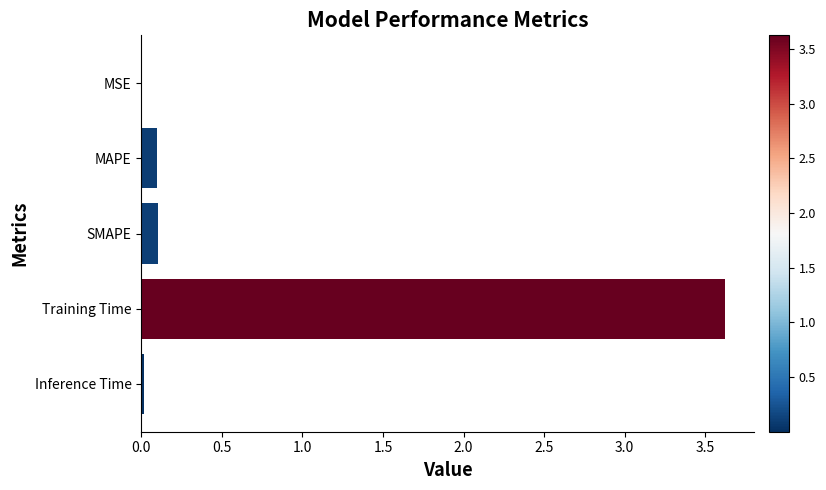

What is the approximate value at Training Time?

3.6